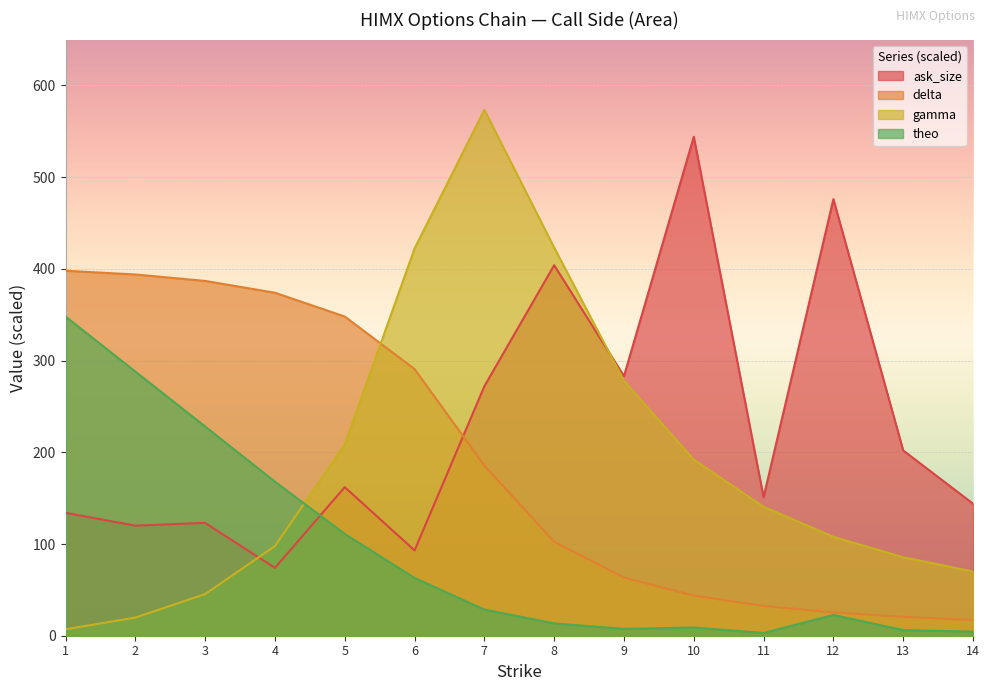

The value of theo at 2 is 288.0. True or false?

True